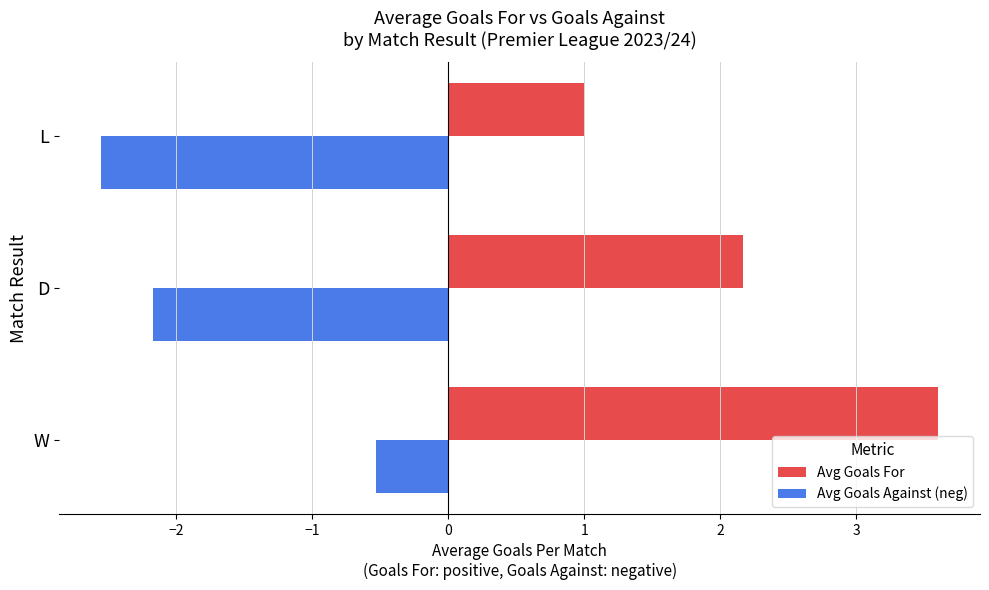

At which category is the sum across all series the highest?

W